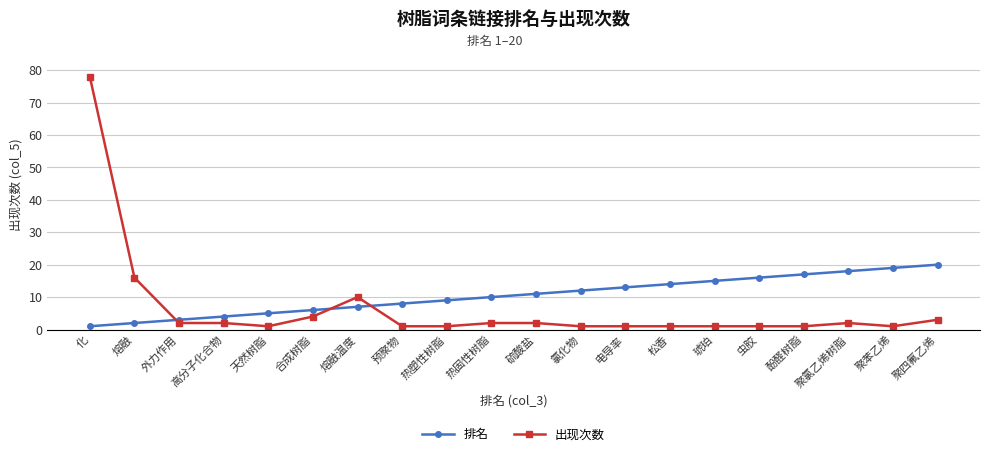

Which series ends up on top after the final intersection of 出现次数 and 排名?

排名